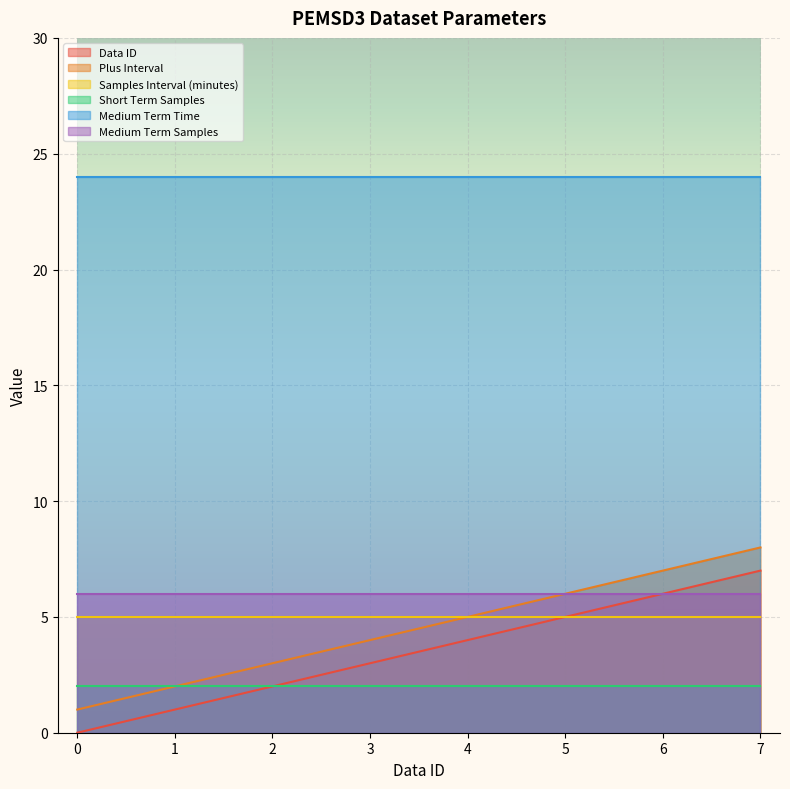

Which series has the widest spread of values?

Data ID